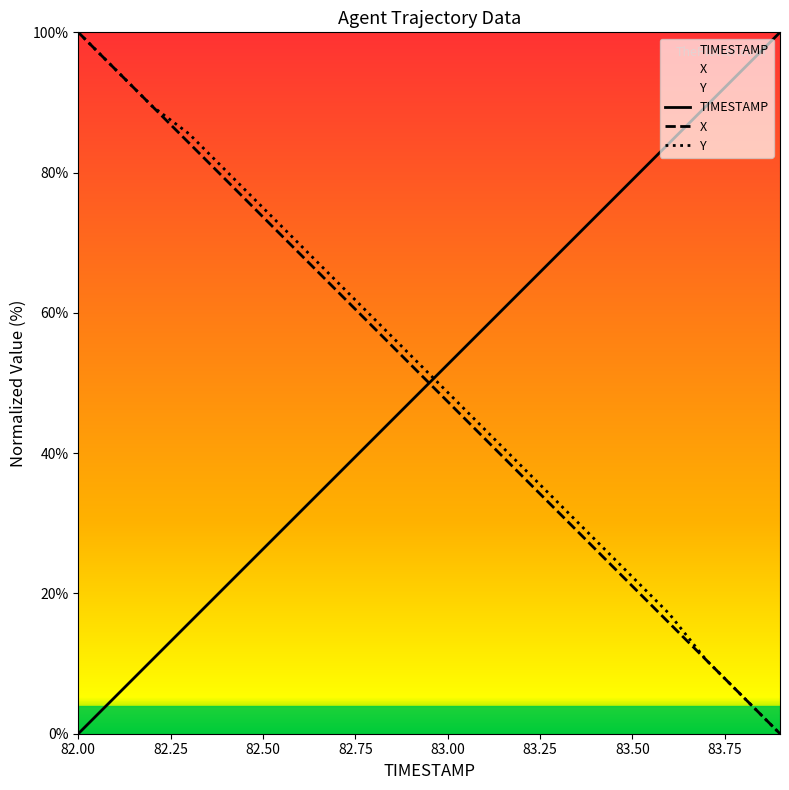

True or false: TIMESTAMP and X cross at least once.

True